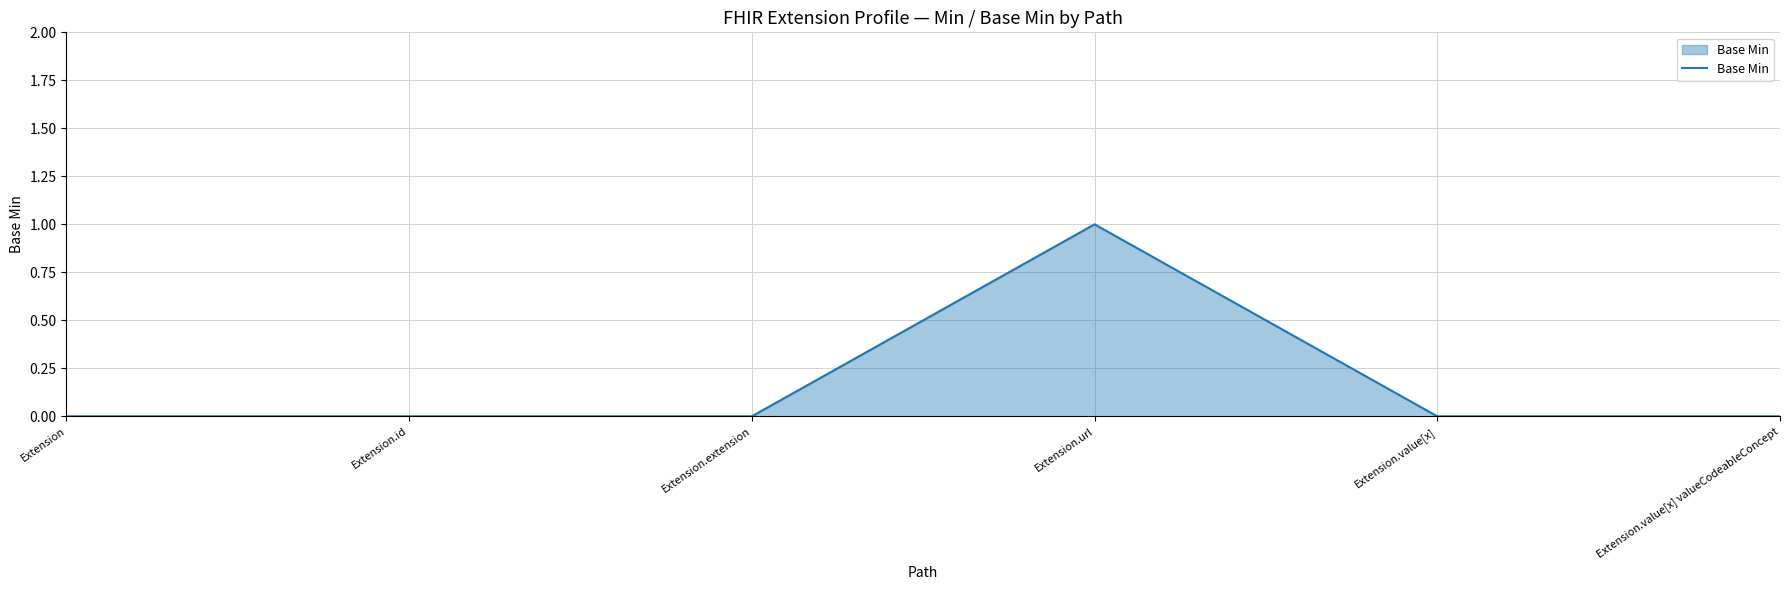

At which category does the chart reach its peak across all series?

Extension.url